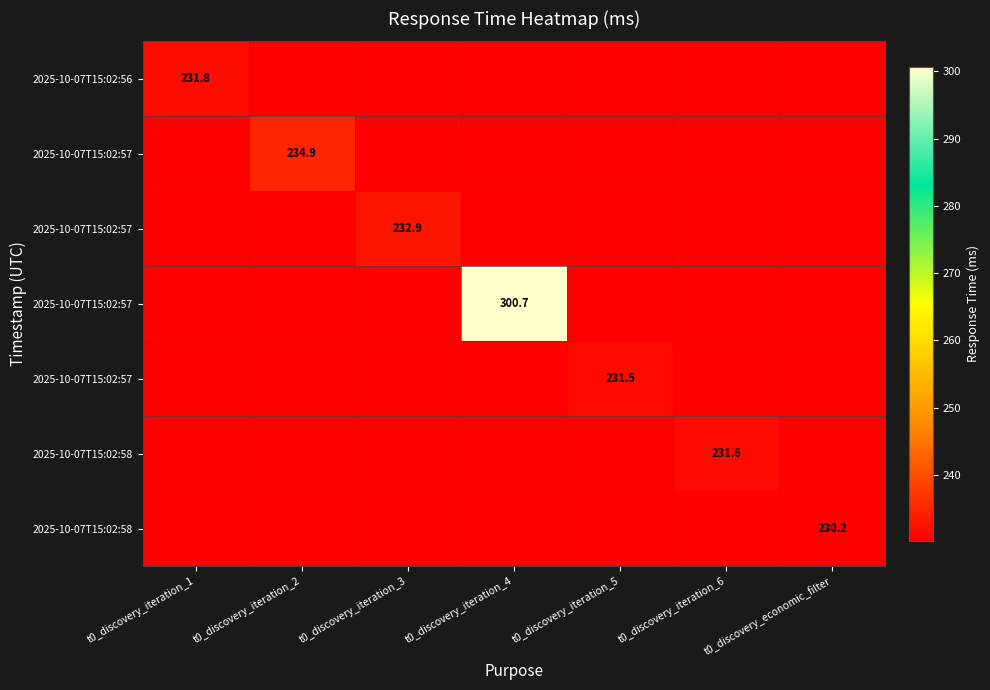

Count the number of categories in the chart.

7